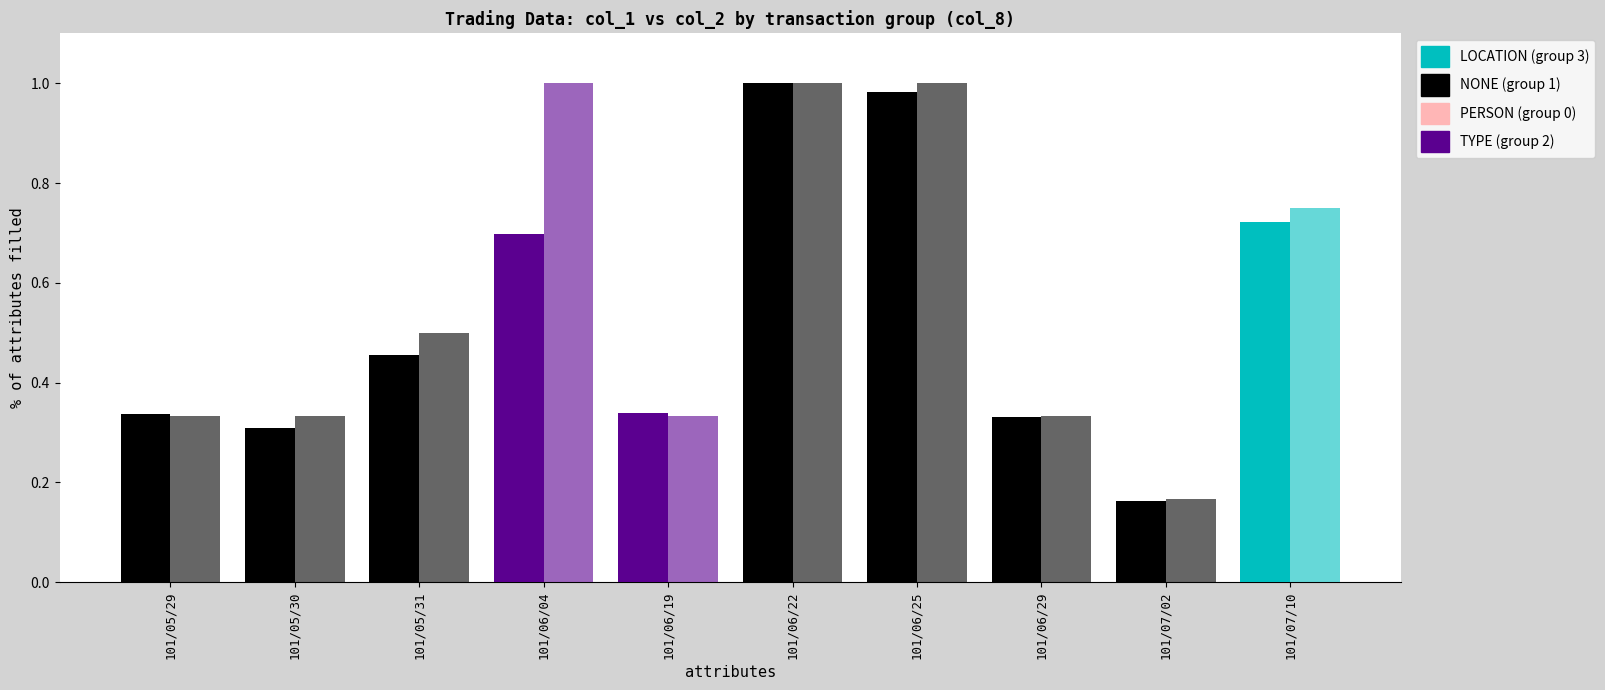

Does the chart contain any negative values?

No